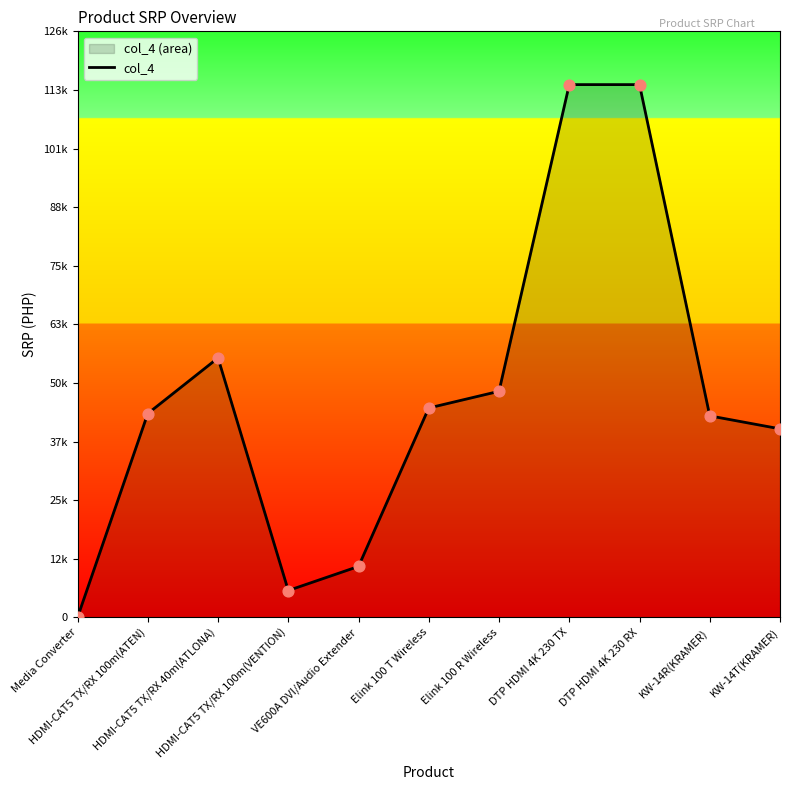

What is the change in value from HDMI-CAT5 TX/RX 100m(ATEN) to VE600A DVI/Audio Extender?

-33000